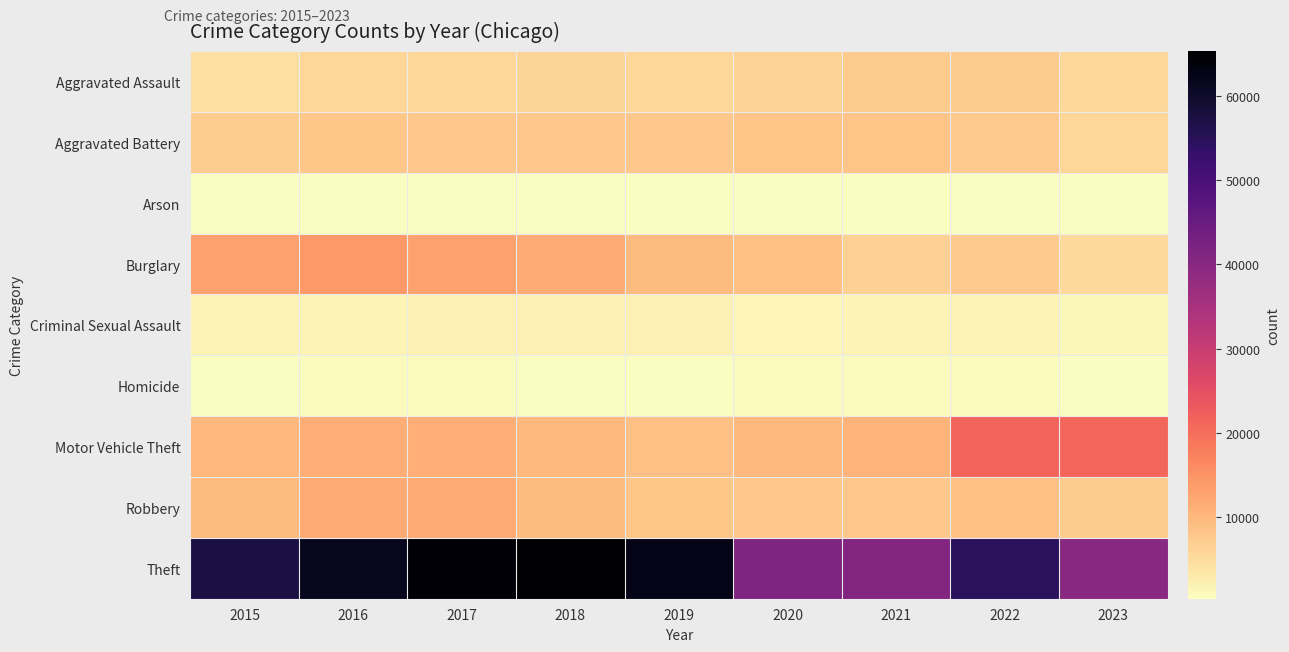

Reading right to left, extract all data points from this chart.

Aggravated Assault: 2023=5472	2022=7280	2021=7242	2020=6262	2019=5841	2018=6001	2017=5793	2016=5712	2015=4480
Aggravated Battery: 2023=5826	2022=7491	2021=8347	2020=8321	2019=7857	2018=7734	2017=7845	2016=8086	2015=7018
Arson: 2023=354	2022=422	2021=529	2020=588	2019=376	2018=373	2017=444	2016=515	2015=448
Burglary: 2023=5195	2022=7593	2021=6659	2020=8758	2019=9638	2018=11747	2017=13001	2016=14289	2015=13184
Criminal Sexual Assault: 2023=1268	2022=1771	2021=1701	2020=1472	2019=1899	2018=2007	2017=1962	2016=1835	2015=1683
Homicide: 2023=447	2022=719	2021=804	2020=787	2019=498	2018=589	2017=672	2016=786	2015=496
Motor Vehicle Theft: 2023=21027	2022=21449	2021=10601	2020=9959	2019=8977	2018=9985	2017=11380	2016=11286	2015=10068
Robbery: 2023=7278	2022=8964	2021=7918	2020=7855	2019=7995	2018=9681	2017=11880	2016=11960	2015=9638
Theft: 2023=39738	2022=54829	2021=40801	2020=41321	2019=62492	2018=65287	2017=64386	2016=61621	2015=57350